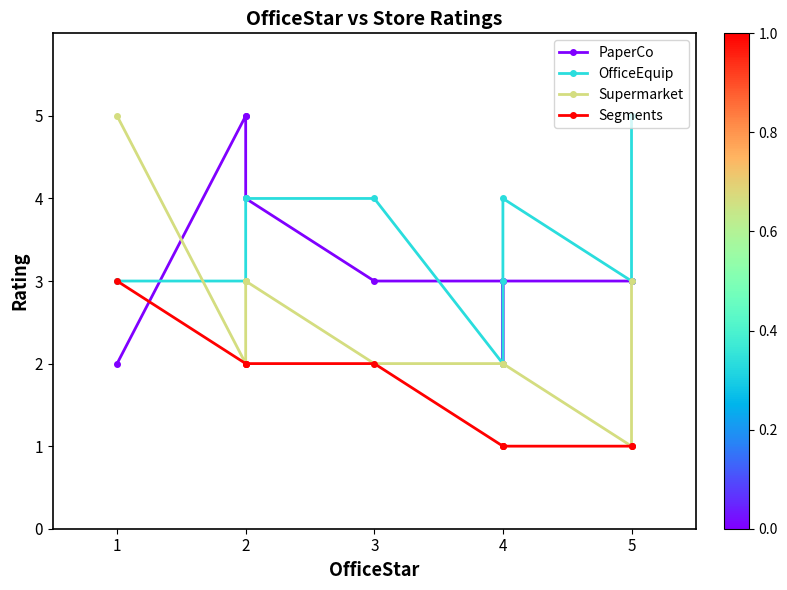

Which series has the largest total across all categories?

OfficeEquip